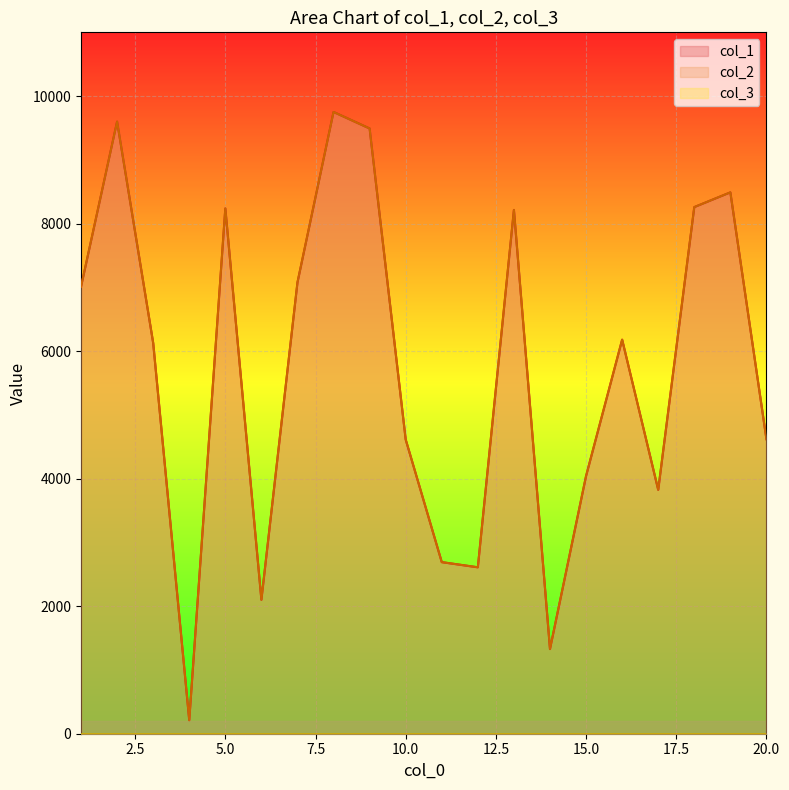

The value of col_1 at 4 is 101. True or false?

False